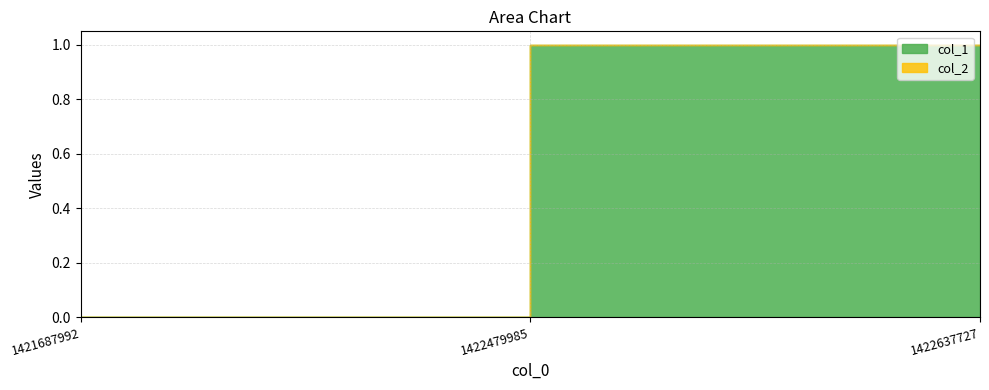

Where is col_2 nearest to the value 0?

1421687992